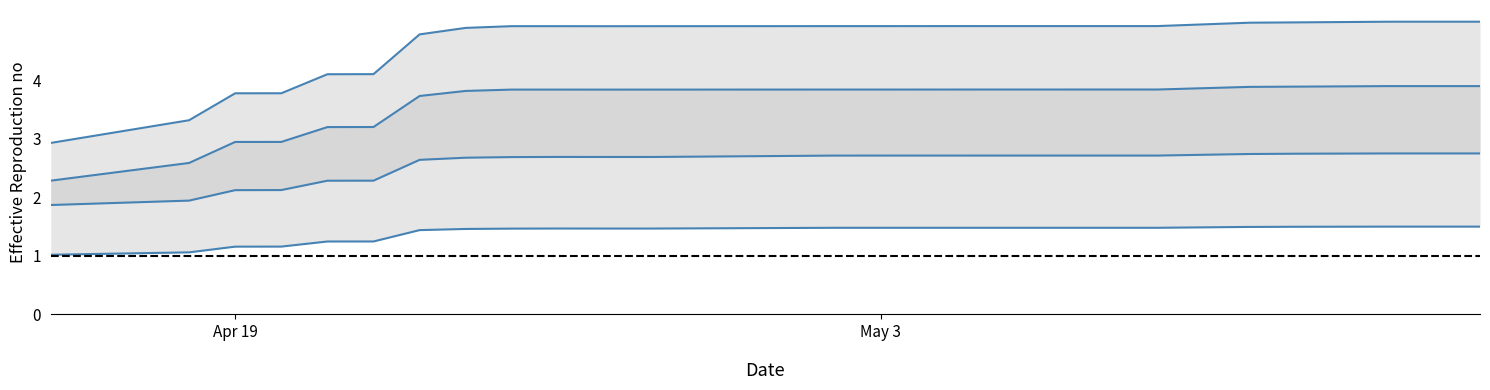

How many values in the files series exceed 4?

16